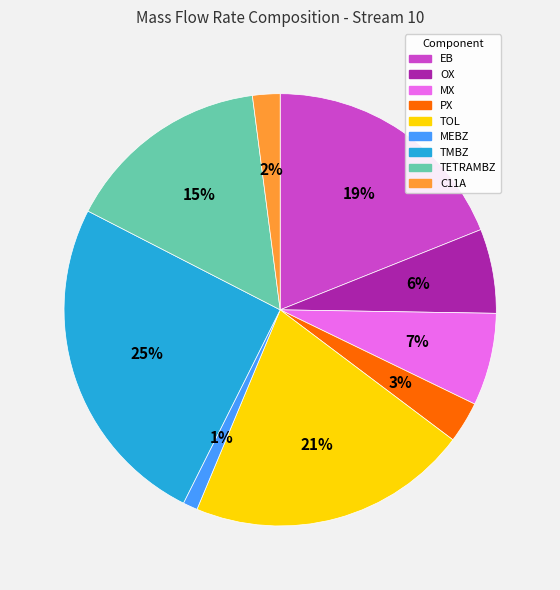

Between MEBZ and TMBZ, which is larger?

TMBZ